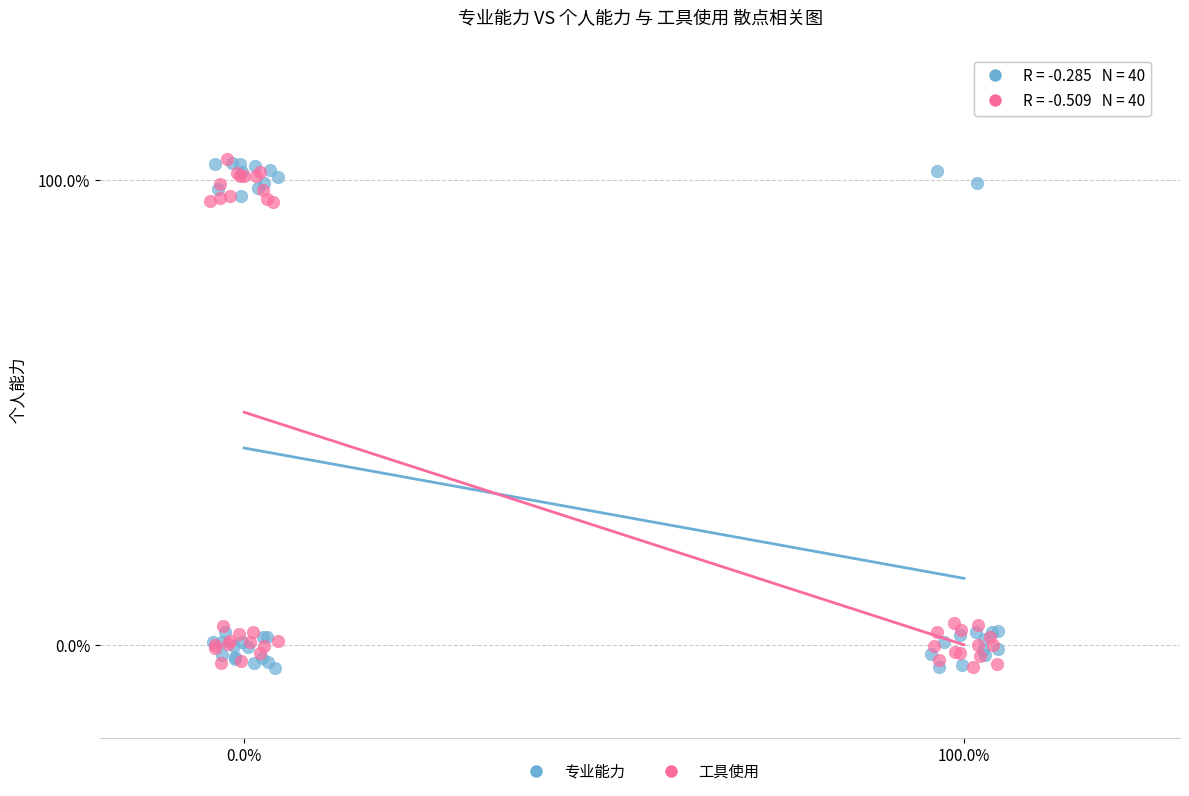

What are all the series names shown in the legend?

专业能力, 工具使用